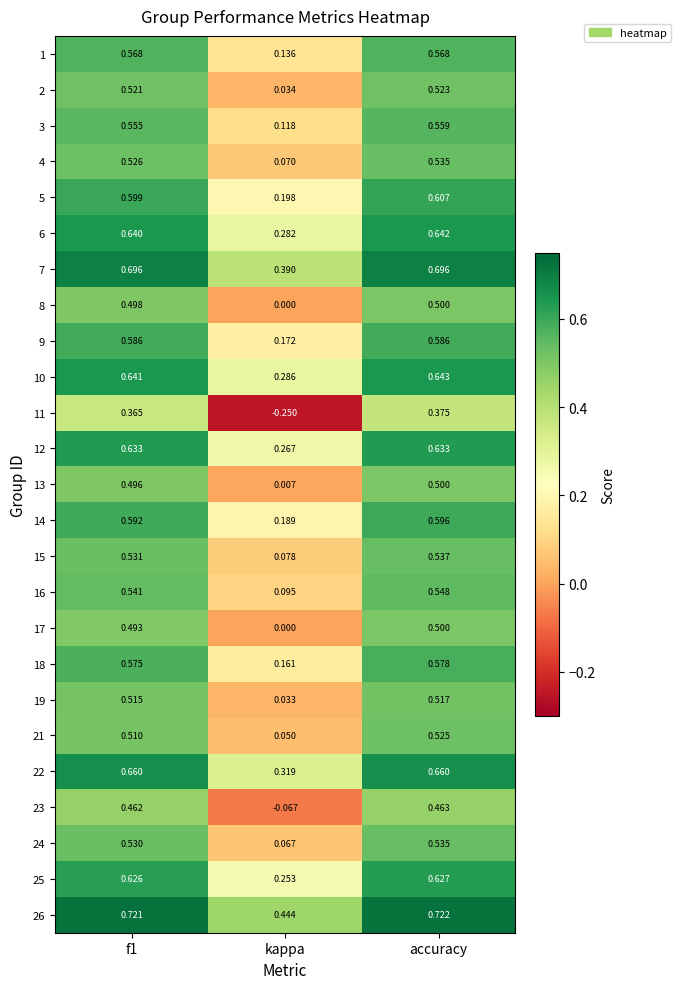

How many data points does each series have?

3